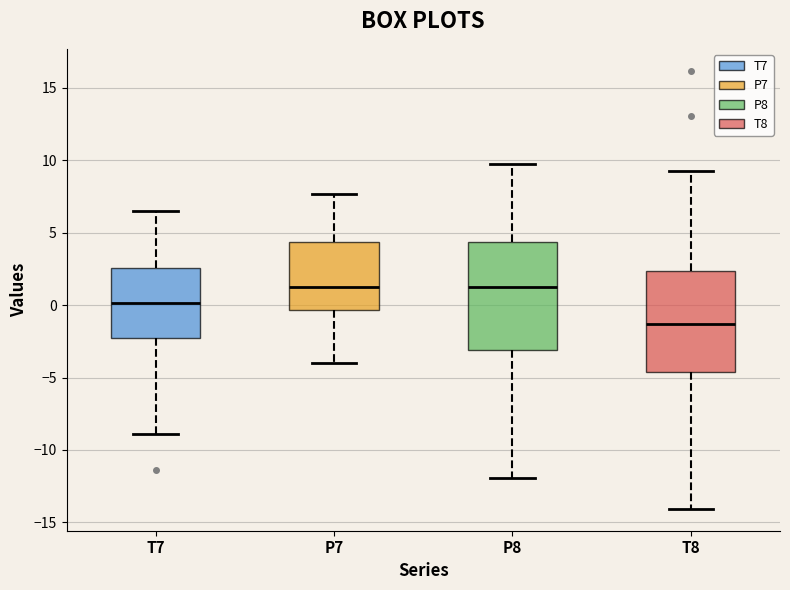

Reading left to right, read every box against the y-axis: the position of its median line, the range the box covers, and the ends of its whiskers. The values are not printed on the chart, so give them approximately, as read against the axis.

T7: median 0.0, box -2.5 to 2.5, whiskers -9.0 to 6.5
P7: median 1.0, box -0.5 to 4.5, whiskers -4.0 to 7.5
P8: median 1.0, box -3.0 to 4.5, whiskers -12.0 to 9.5
T8: median -1.5, box -4.5 to 2.5, whiskers -14.0 to 9.5